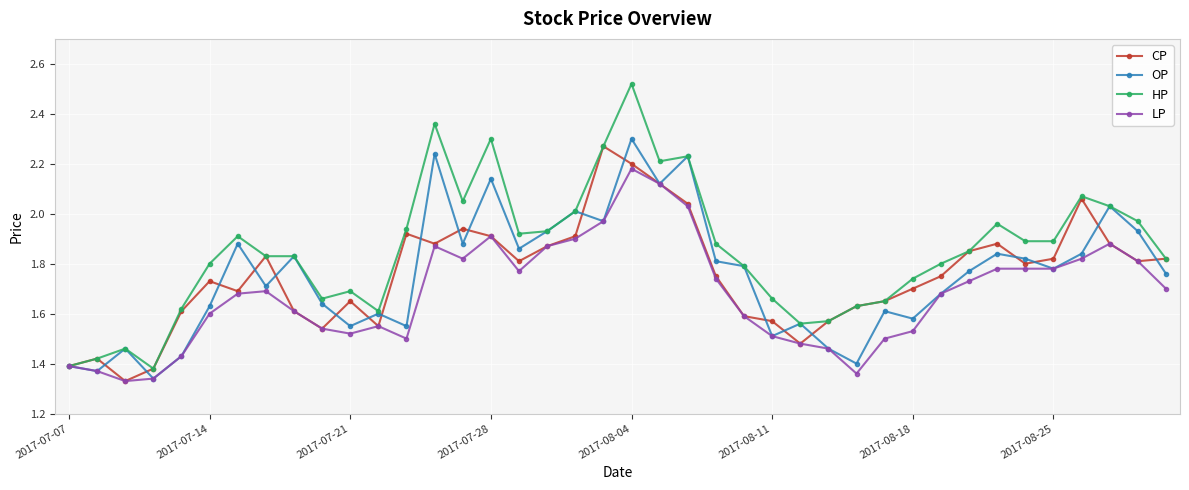

Which series has the largest total across all categories?

HP